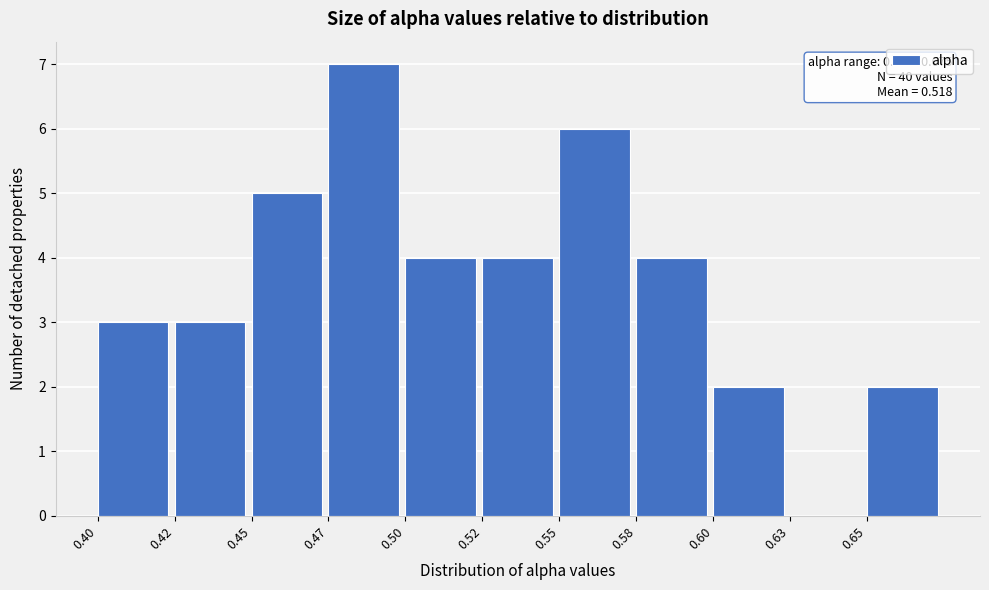

Reading left to right, what are all the values shown in this chart?

0.40=3	0.42=3	0.45=5	0.47=7	0.50=4	0.52=4	0.55=6	0.58=4	0.60=2	0.63=0	0.65=2